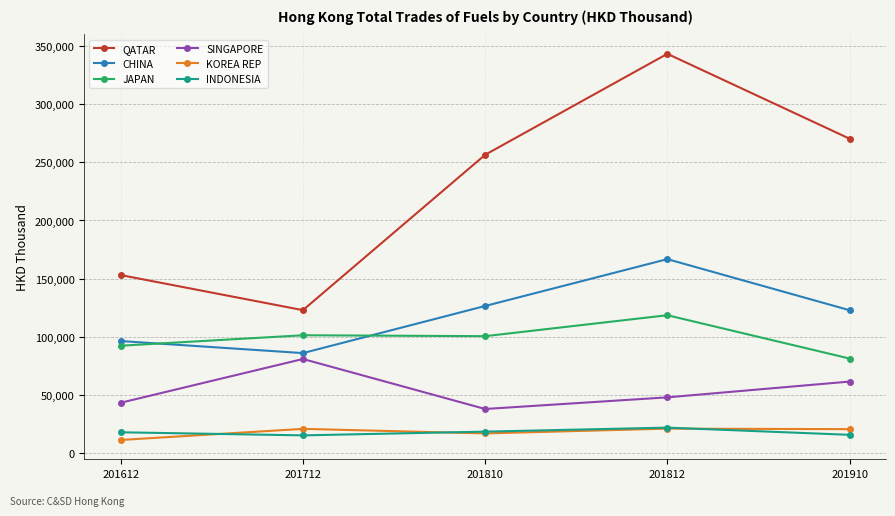

What are all the series names shown in the legend?

QATAR, CHINA, JAPAN, SINGAPORE, KOREA REP, INDONESIA